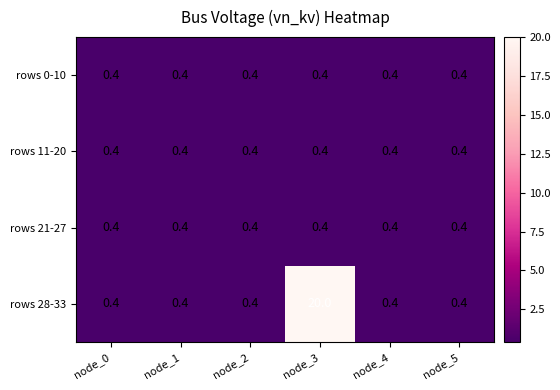

The rows 21-27 series shows 0.7 at node_2. True or false?

False